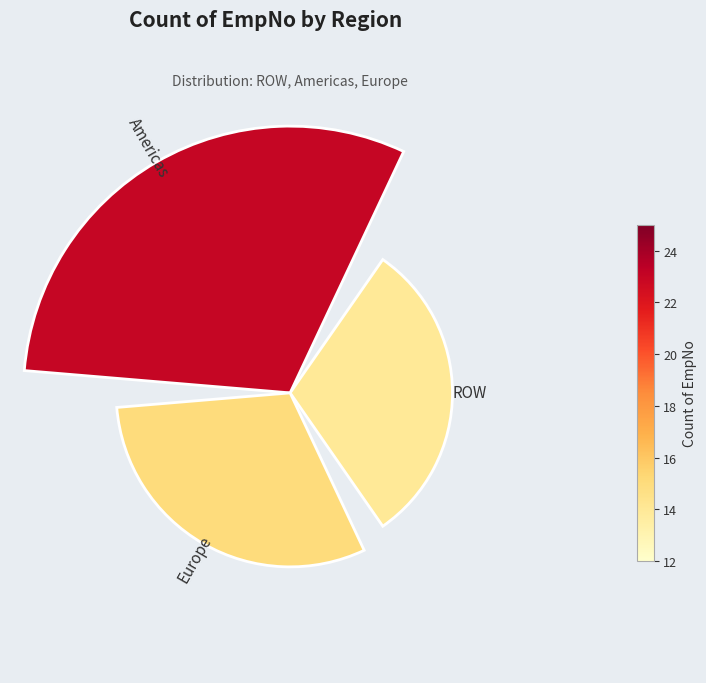

Is it true that 0 is 33% of the pie?

False